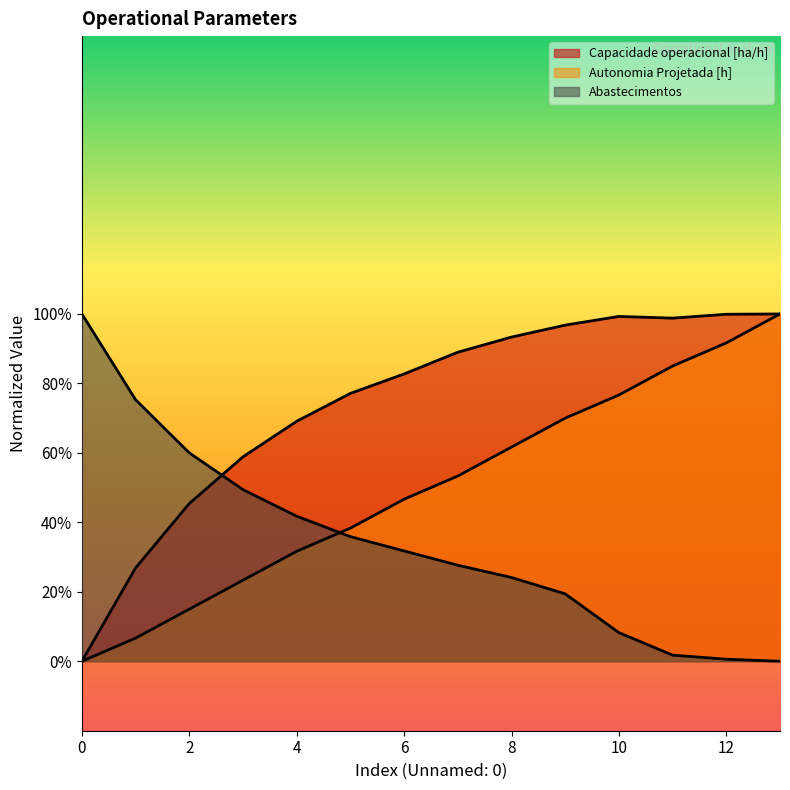

Reading right to left, list all the values displayed in this chart.

Capacidade operacional [ha/h]: 100.0	99.9	98.8	99.3	96.8	93.3	89.0	82.7	77.1	69.1	58.9	45.4	26.9	0.0
Autonomia Projetada [h]: 100.0	91.7	85.0	76.7	70.0	61.7	53.3	46.7	38.3	31.7	23.3	15.0	6.7	0.0
Abastecimentos: 0.0	0.6	1.8	8.2	19.4	24.1	27.6	31.8	35.9	41.8	49.4	60.0	75.3	100.0